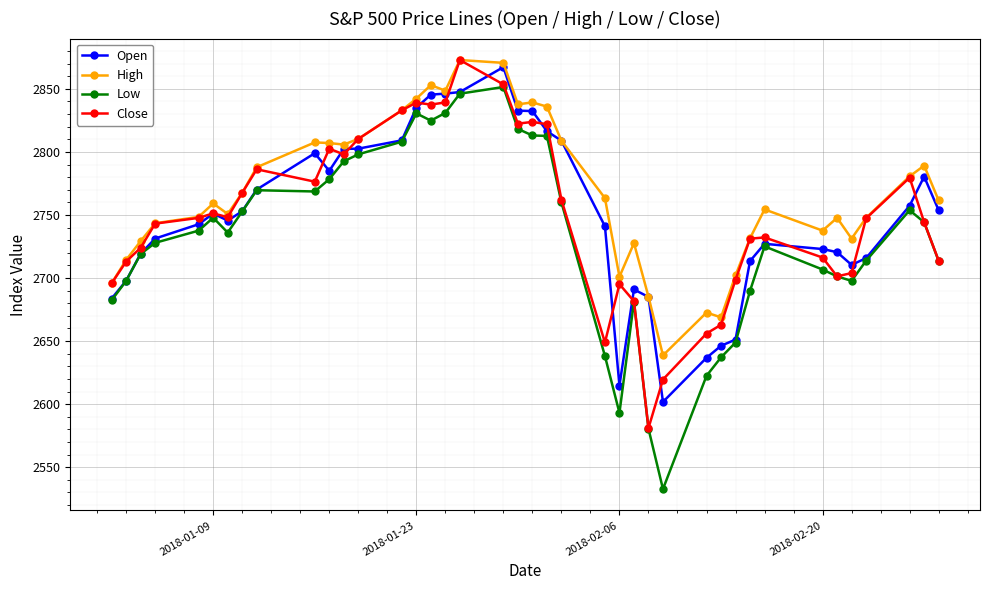

True or false: Open has more than 0 interior local peaks.

True